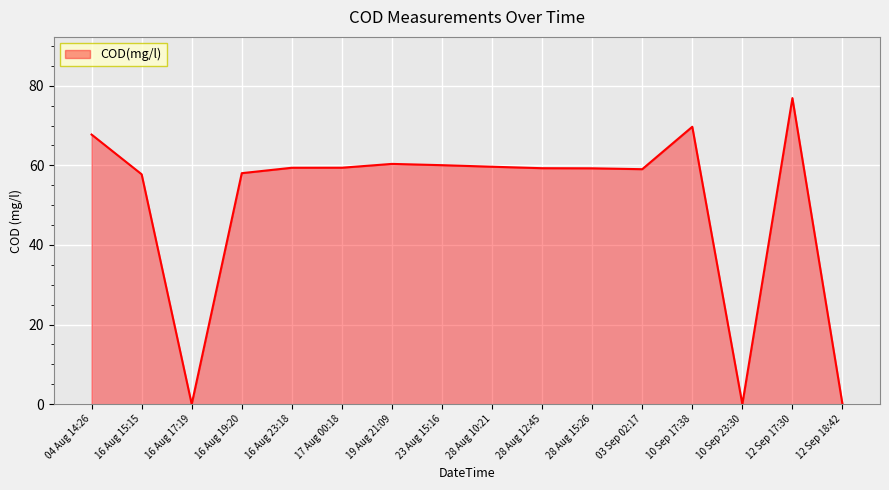

True or false: there are more than 0 points higher than both neighbors.

True